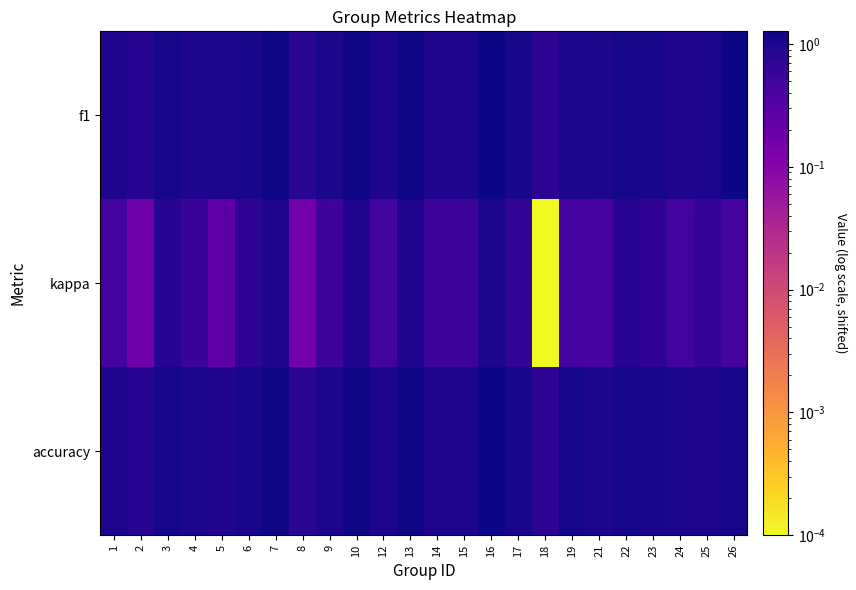

Which has a higher value, 3 or 24?

3